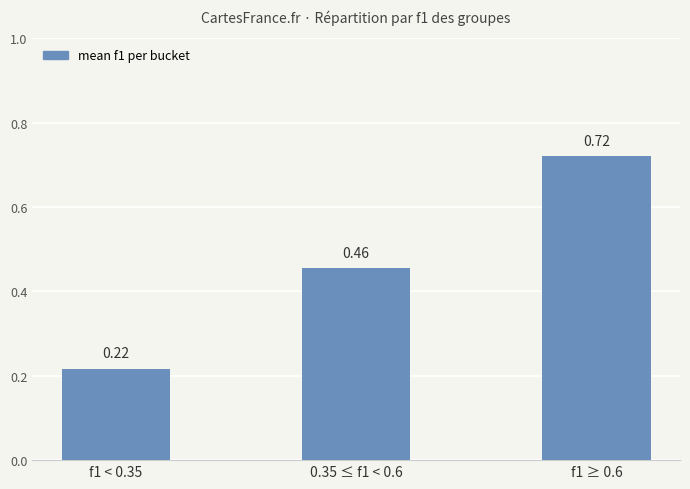

Rank the categories by value from lowest to highest.

f1 < 0.35, 0.35 ≤ f1 < 0.6, f1 ≥ 0.6